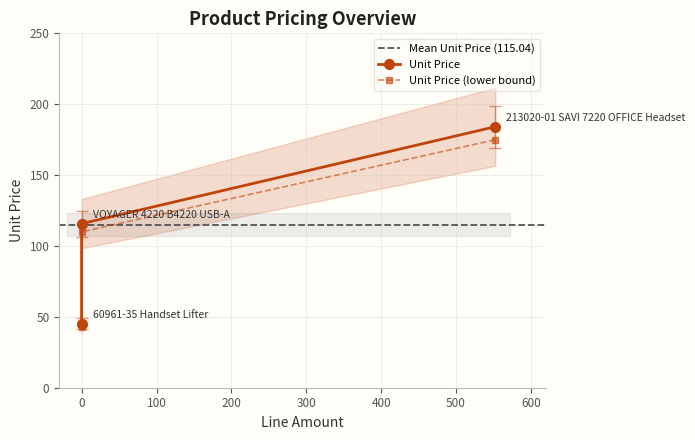

Reading left to right, what are all the values shown in this chart?

213020-01 SAVI 7220 OFFICE Headset=184.1	60961-35 Handset Lifter=45.2	VOYAGER 4220 B4220 USB-A=115.7